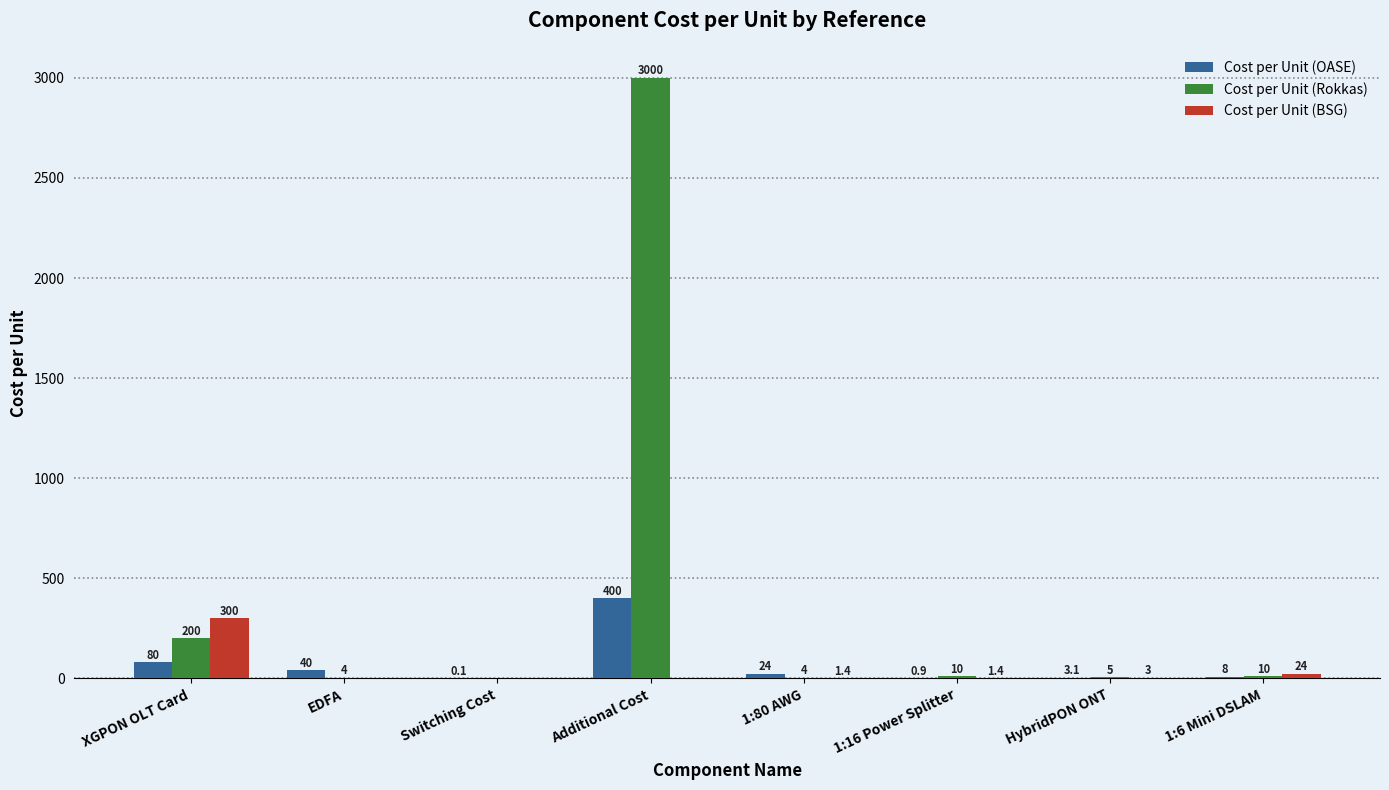

Is it true that Cost per Unit (BSG) equals 24.0 at 1:6 Mini DSLAM?

True